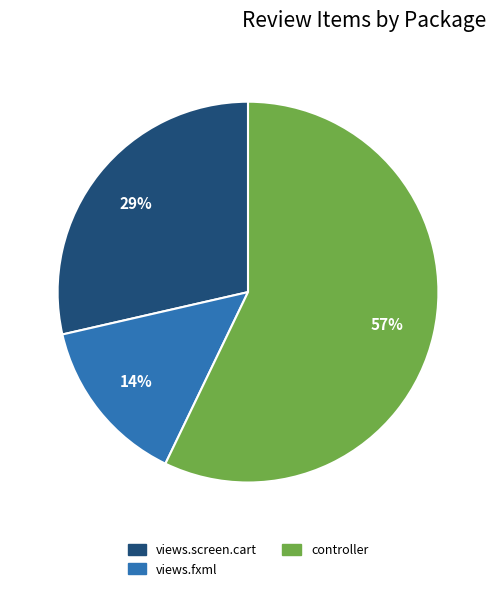

Does views.fxml represent more than half of the total?

No